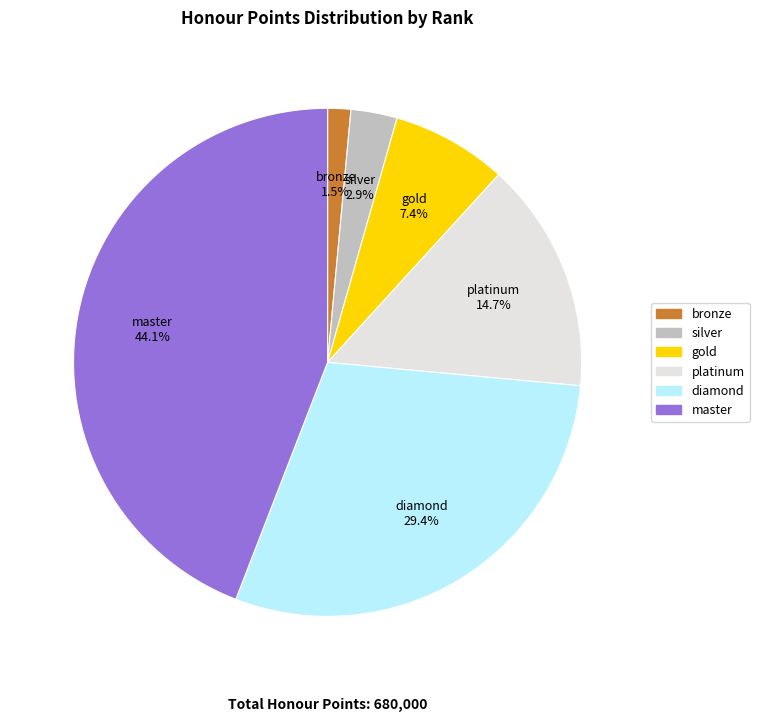

True or false: silver accounts for 3% of the total.

True